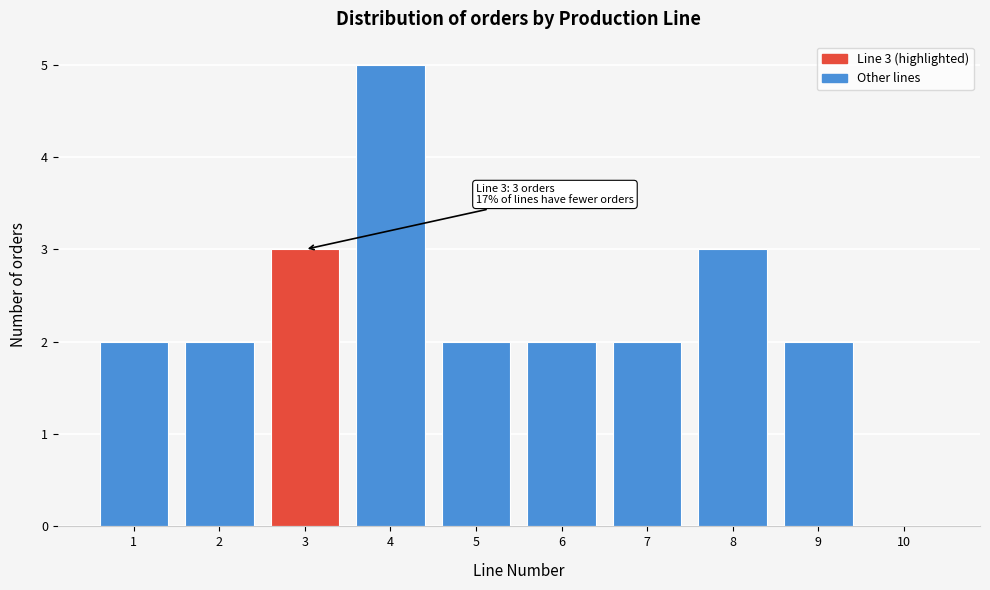

Over which range of the x-axis is the bar tallest?

3.5 to 4.5